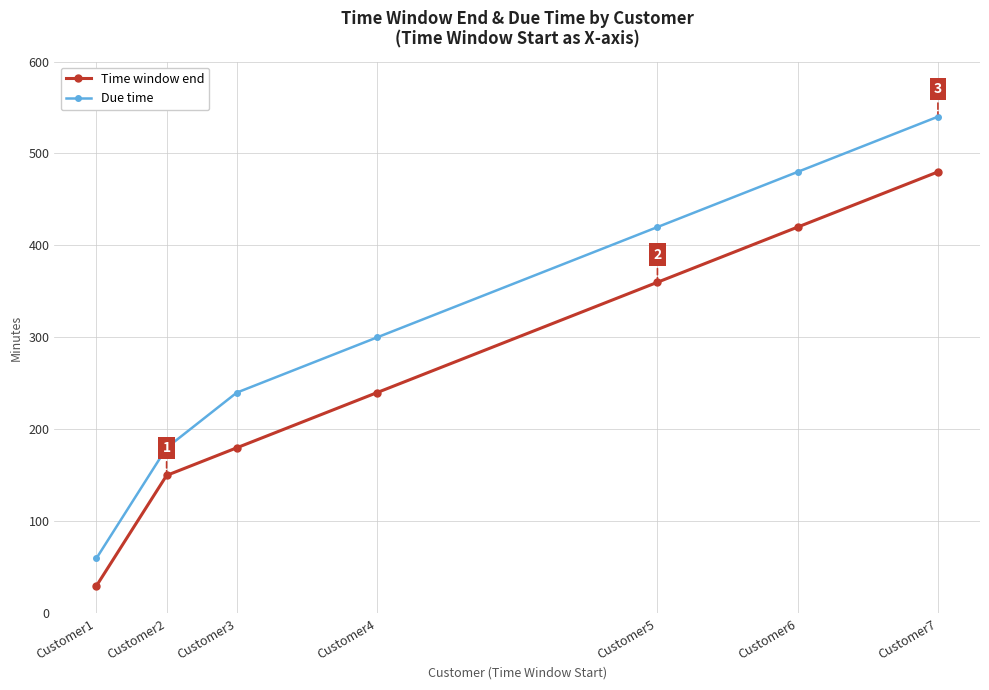

At which label does Due time reach its minimum?

Customer1